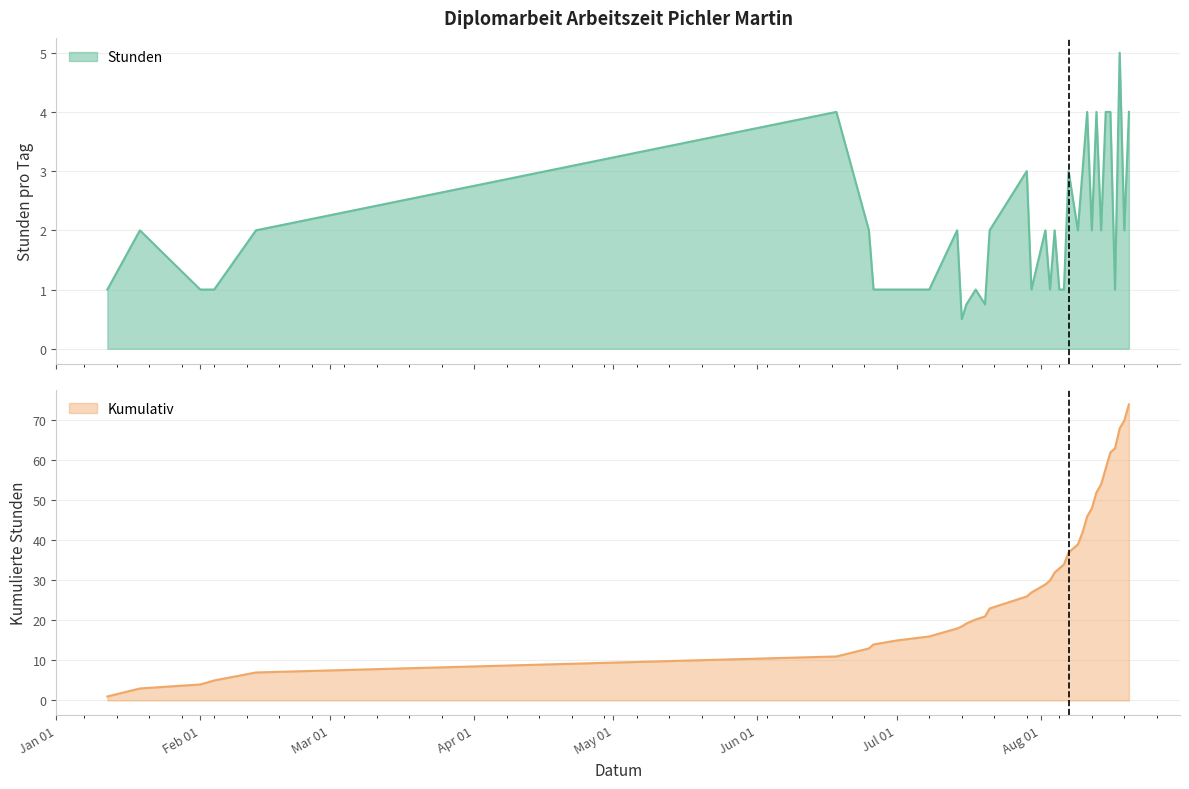

At which category does Stunden reach its first local peak?

2019-01-19